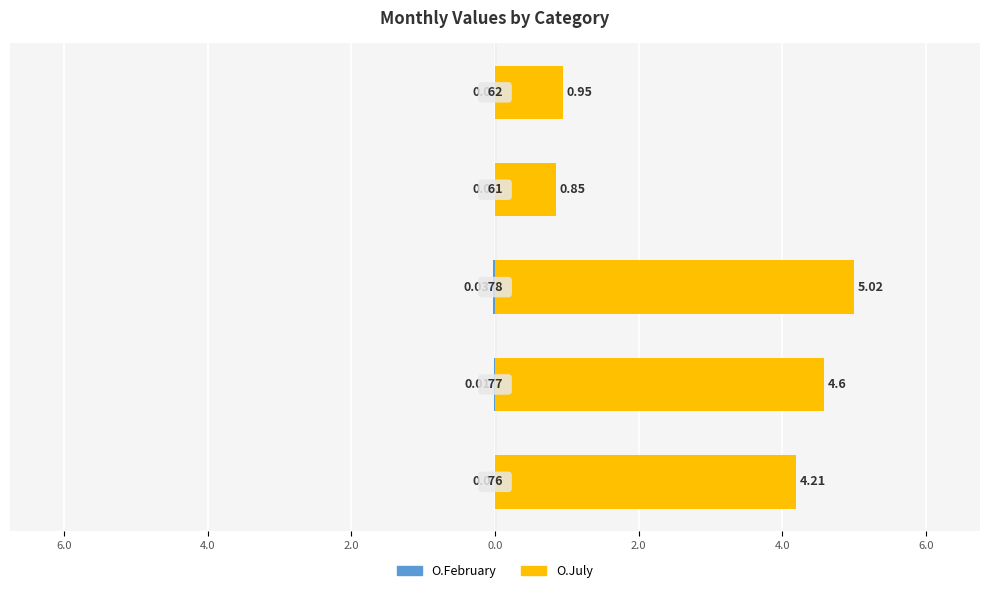

Reading left to right, extract all data points from this chart.

O.February: 0.0	-0.0	-0.0	0.0	0.0
O.July: 4.2	4.6	5.0	0.8	0.9